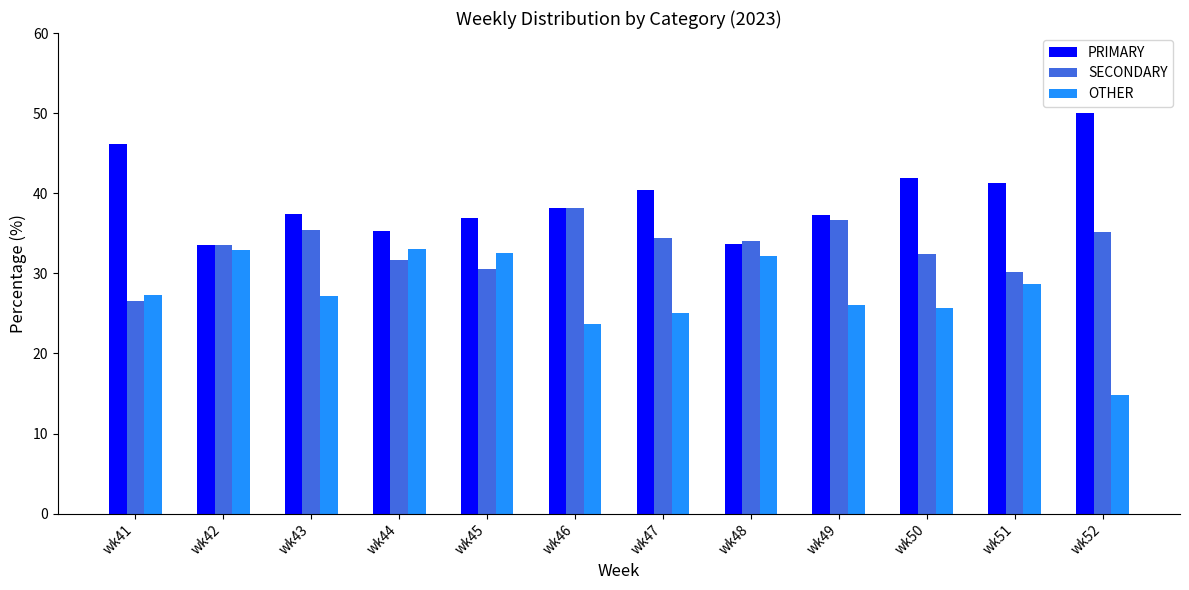

What is the difference between the highest and lowest values at wk51?

12.6